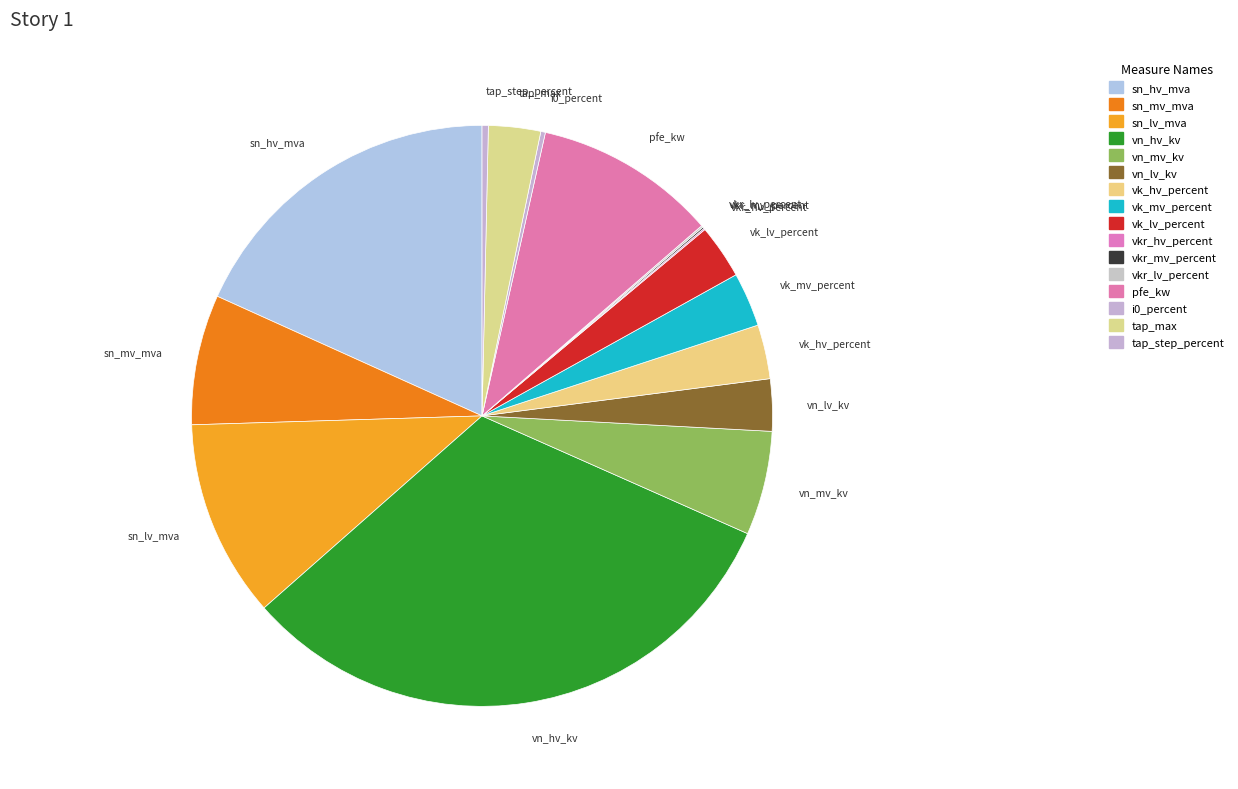

Between vn_hv_kv and vk_lv_percent, which is larger?

vn_hv_kv